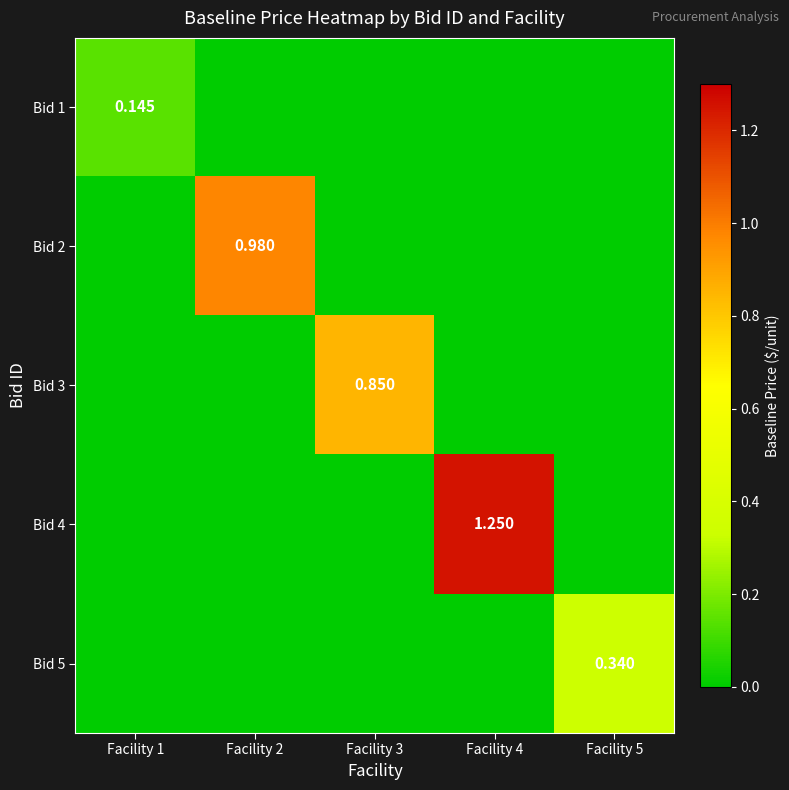

How many data points does each series have?

5